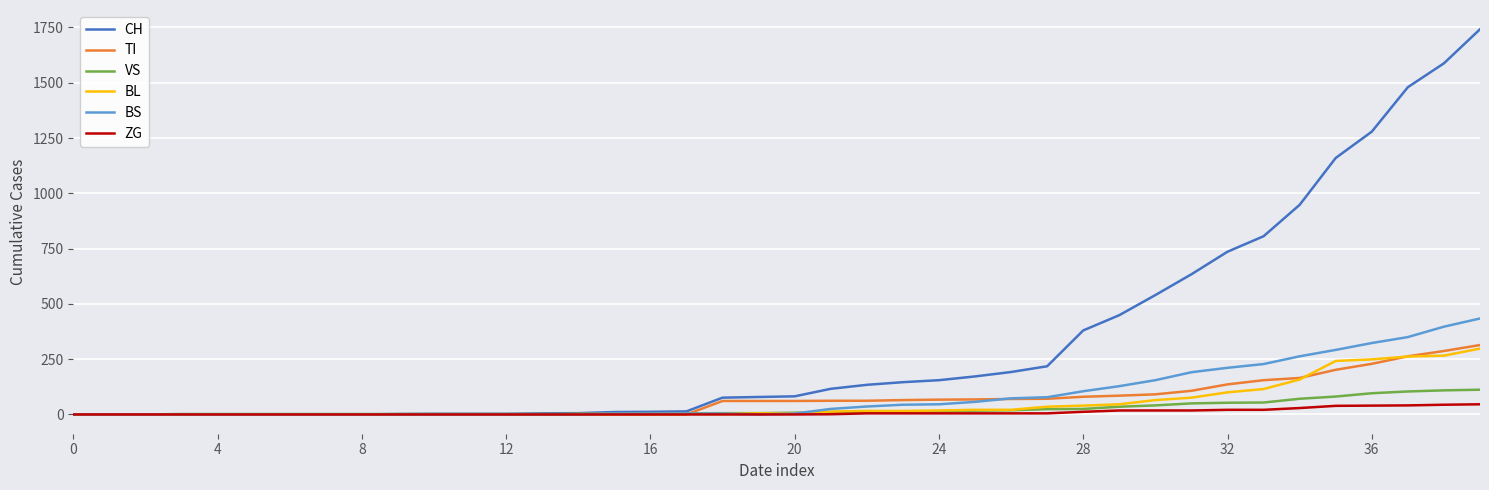

How many lines are shown in the chart?

6